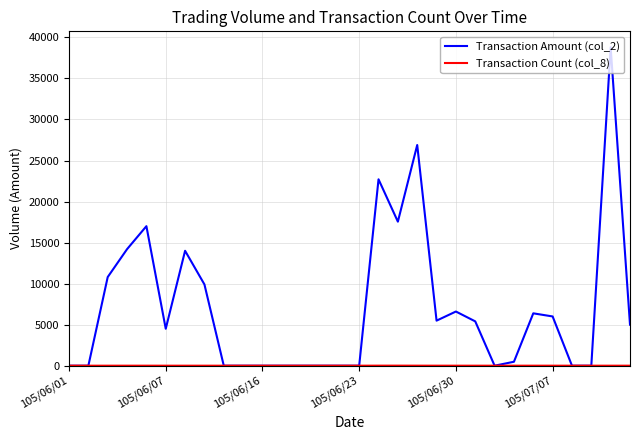

What is the maximum value shown in the chart?

38800